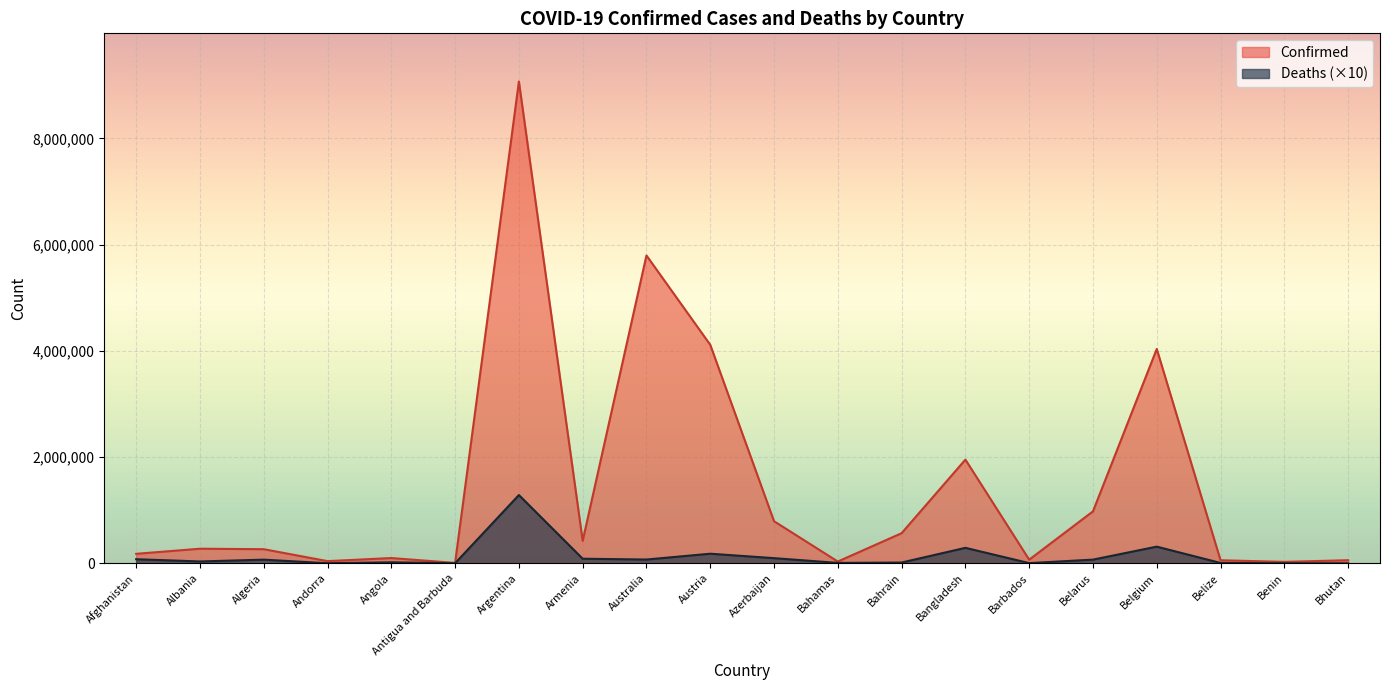

At which category is the sum across all series the highest?

Argentina